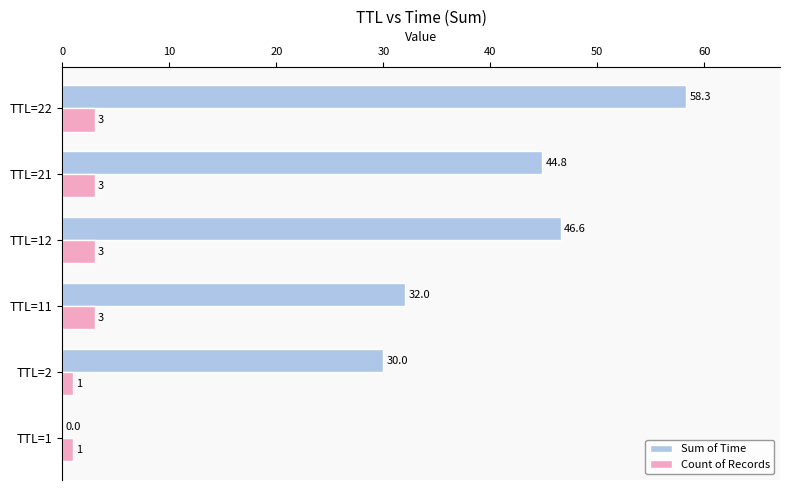

What is the approximate value of Count of Records at TTL=21?

3.0